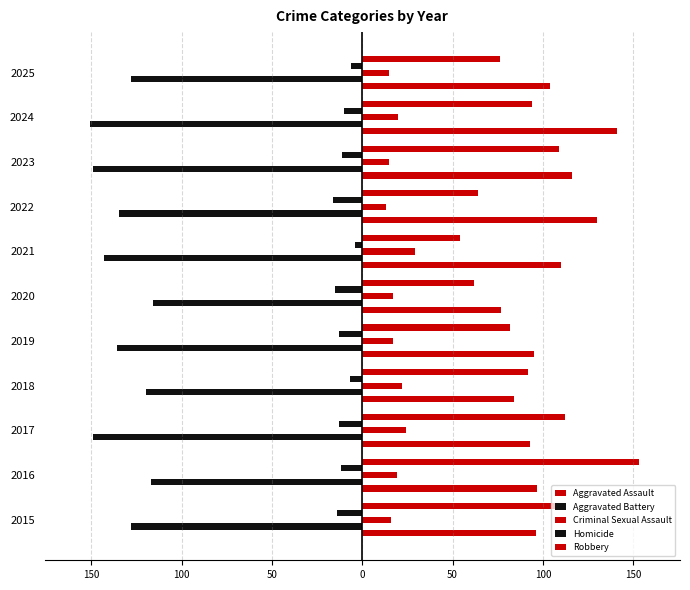

What is the sum of all Robbery values?

1009